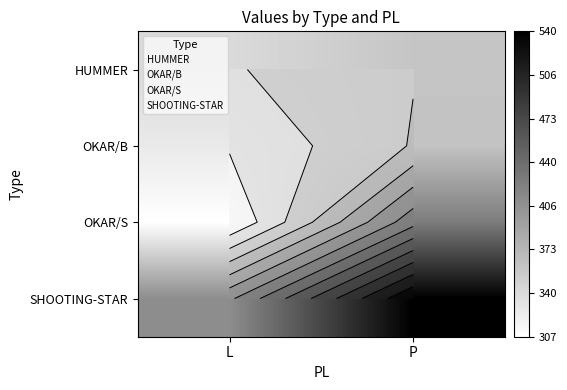

How many series are shown in this chart?

4